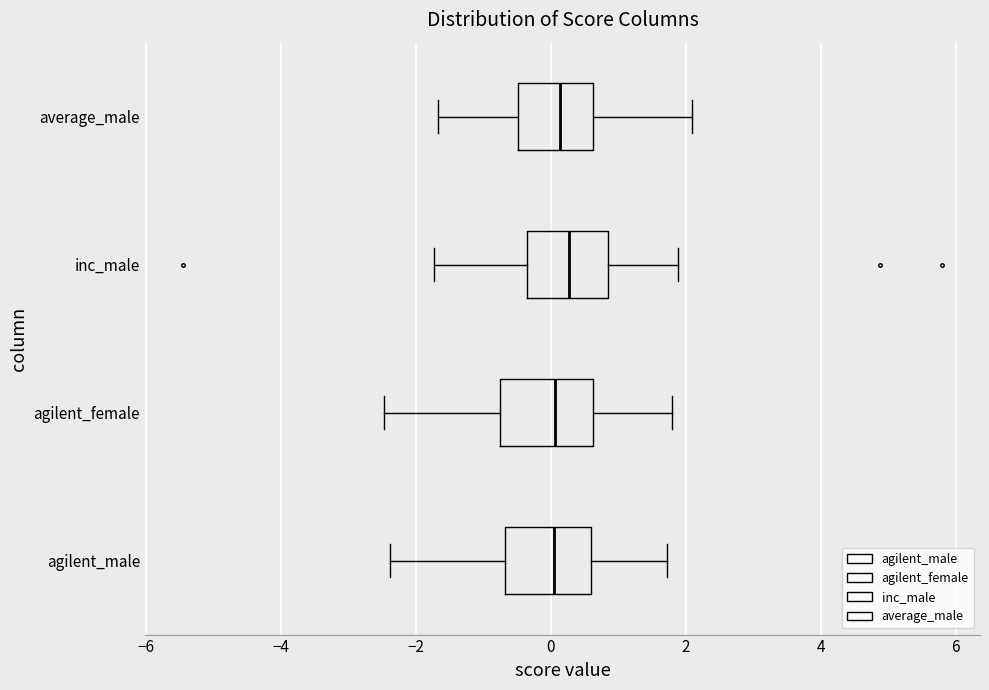

Where is the right edge of the box for agilent_female on the x-axis? The values are not printed on the chart, so give them approximately, as read against the axis.

0.6